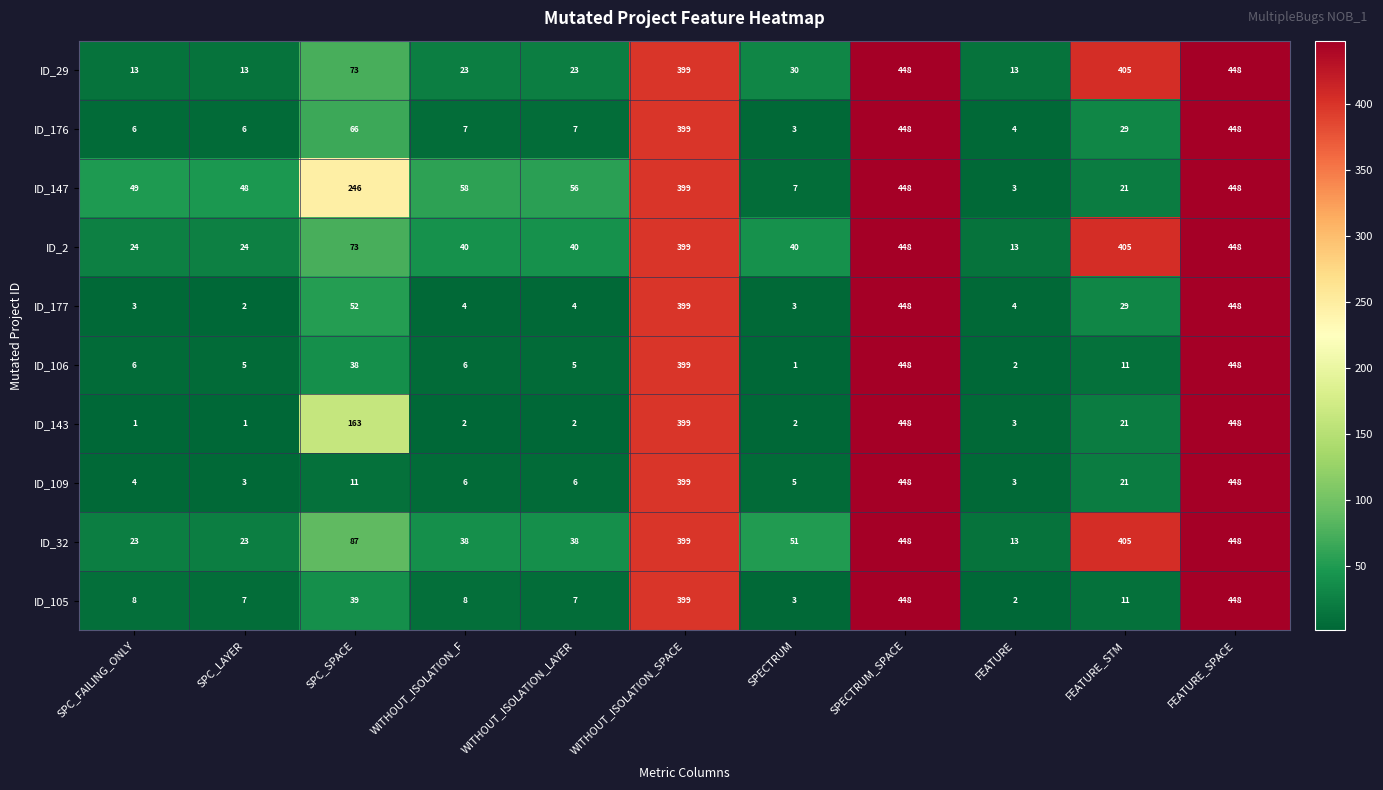

What is the maximum value for ID_32?

448